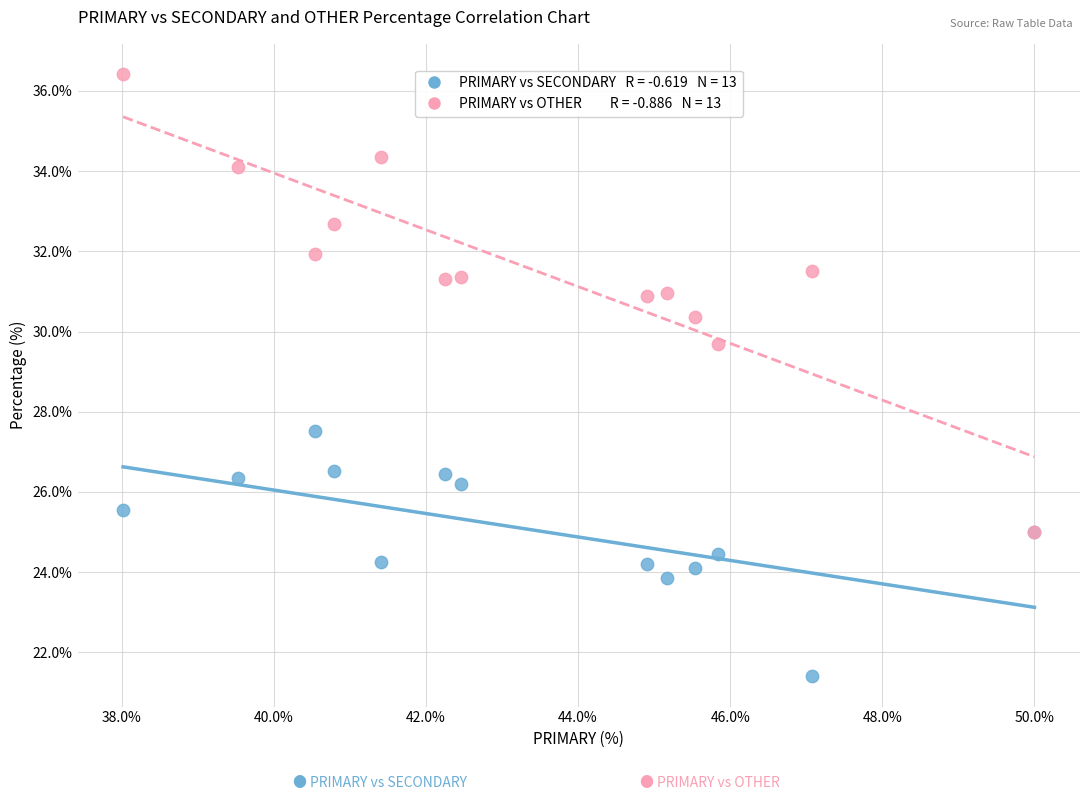

Across all series, what Y value is closest to 28?

27.5